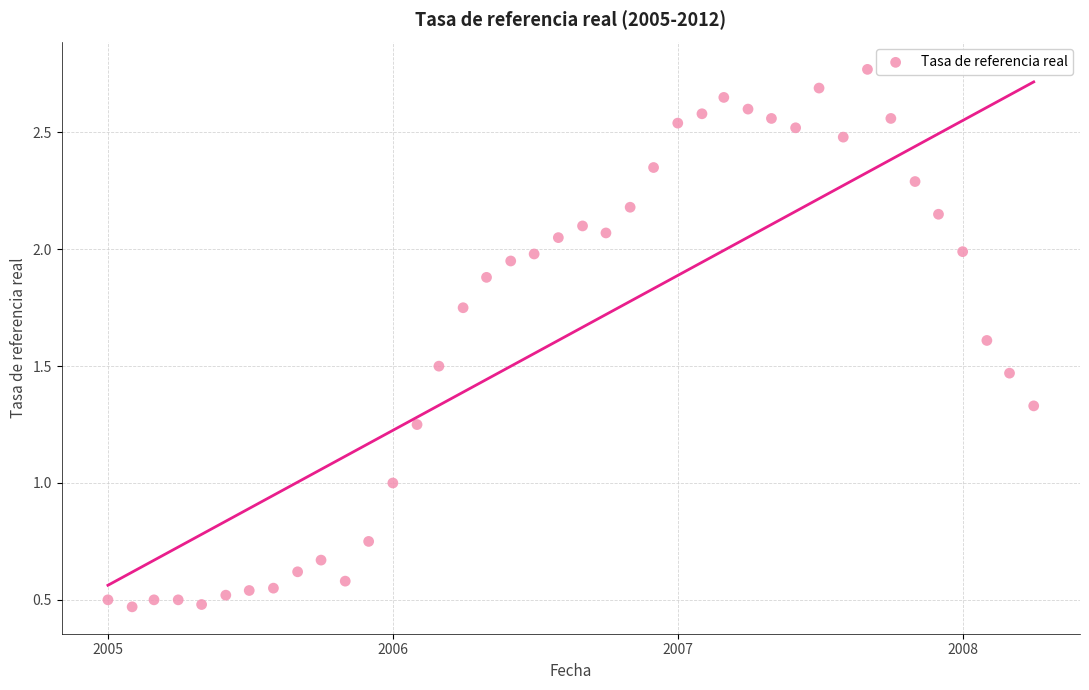

What is the range of Y values (max minus min)?

2.3